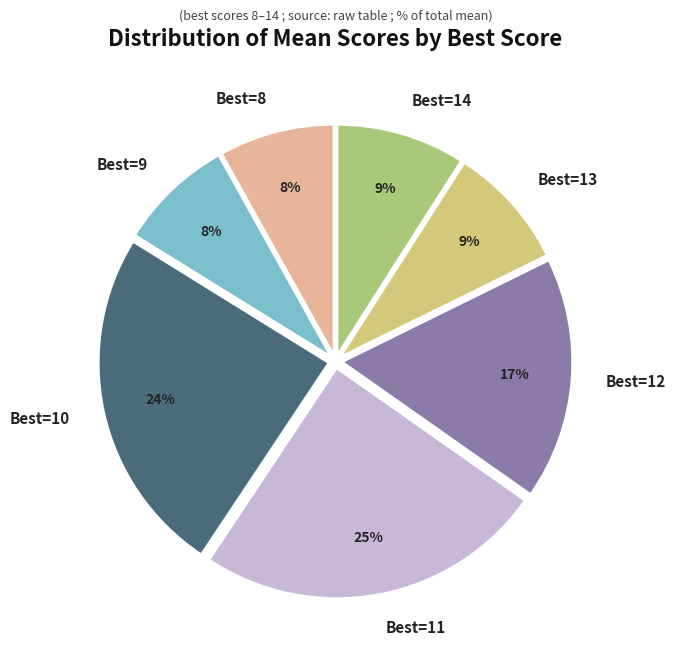

Combined, do Best=10 and Best=11 account for over 50%?

No